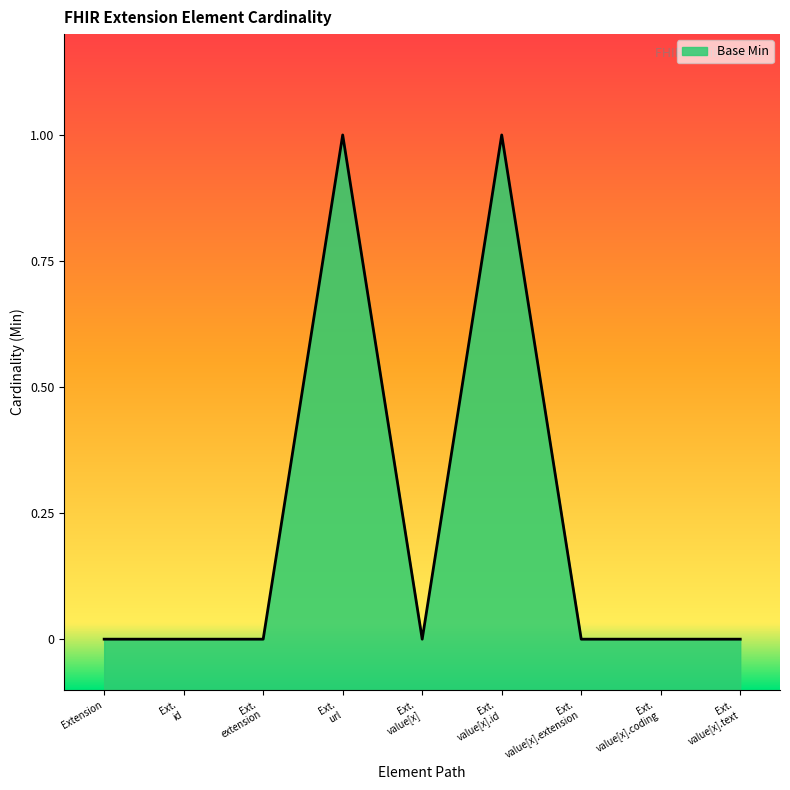

Rank the categories by value from lowest to highest.

Extension, Ext. id, Ext. extension, Ext. value[x], Ext. value[x].extension, Ext. value[x].coding, Ext. value[x].text, Ext. url, Ext. value[x].id